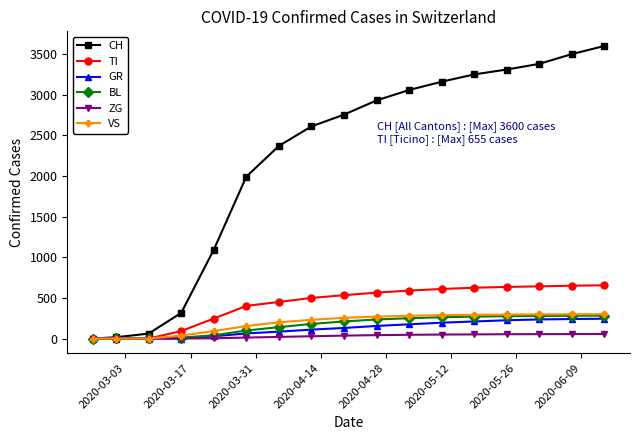

Which series has the largest range (max minus min)?

CH